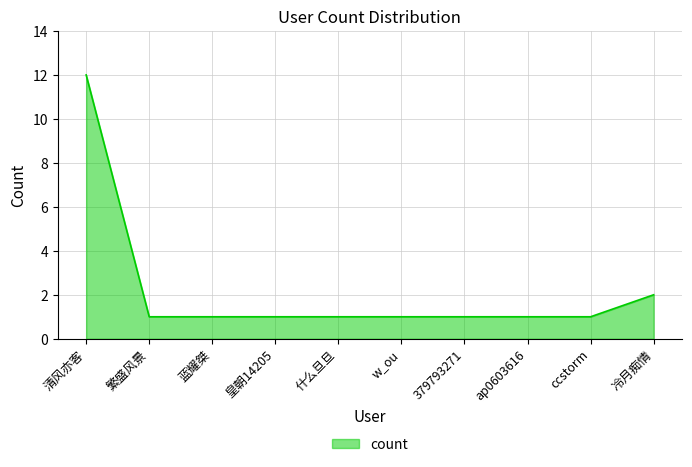

Approximately how many times larger is the value at 皇朝14205 compared to 什么旦旦?

1.0